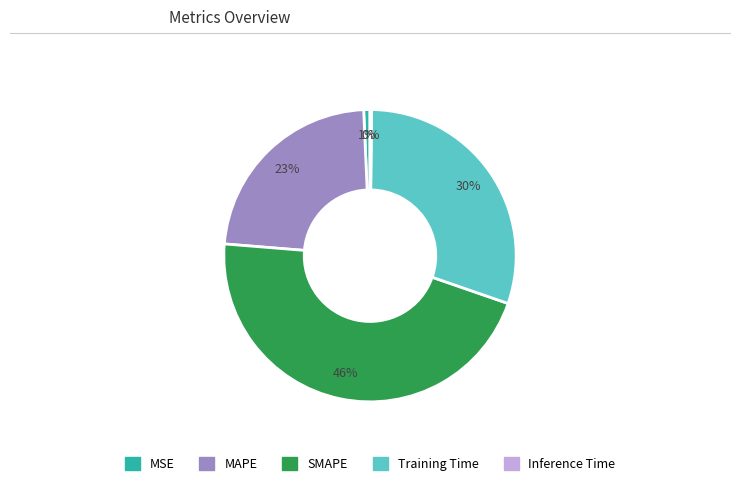

To the nearest percent, what is the difference between the MAPE and SMAPE slice percentages?

23%